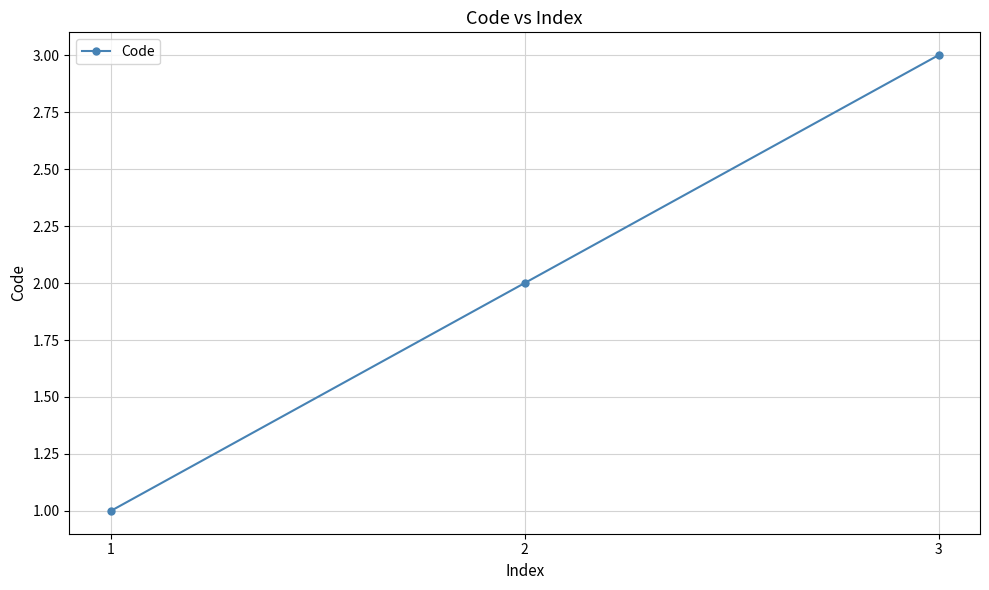

What is the greatest value displayed?

3